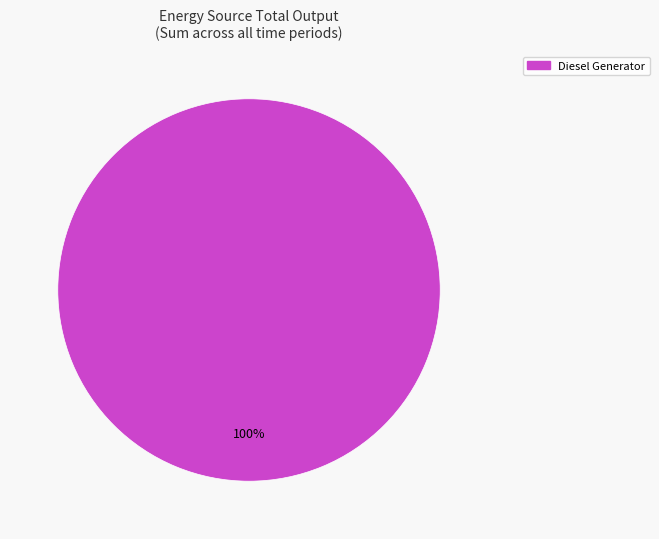

True or false: Diesel Generator accounts for 100% of the total.

True